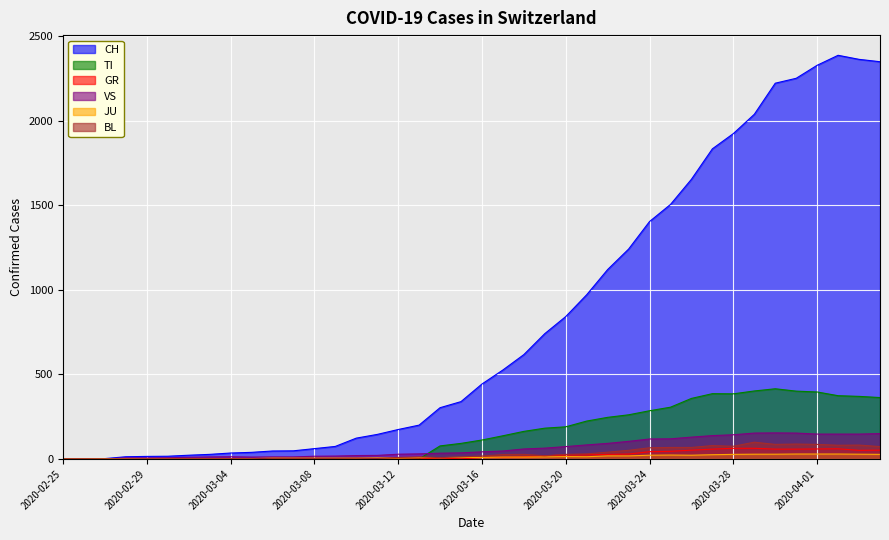

Reading left to right, transcribe all the data shown in this chart.

CH: 0	1	2	13	15	16	22	27	35	39	47	48	61	74	123	145	174	200	303	339	443	526	617	741	842	971	1120	1241	1404	1505	1654	1834	1924	2038	2222	2251	2328	2387	2363	2349
TI: 0	0	0	0	0	0	0	0	0	0	0	0	0	0	0	0	0	0	77	92	112	137	163	182	190	224	246	261	285	306	358	386	385	402	415	401	396	374	370	363
GR: 0	0	0	0	0	0	0	0	0	0	0	0	0	0	0	0	0	0	6	0	9	9	13	18	24	24	27	29	43	45	52	58	63	63	58	58	59	60	51	52
VS: 0	0	0	6	6	7	10	12	13	11	12	12	16	17	20	21	28	30	34	36	42	47	59	64	73	83	92	104	118	119	129	138	143	153	154	153	147	147	147	150
JU: 0	0	1	1	1	1	1	1	1	2	5	5	5	5	5	6	6	8	8	9	9	11	11	12	14	13	18	18	22	23	22	25	27	28	28	29	29	29	28	27
BL: 0	0	0	0	1	1	1	1	1	1	4	4	4	4	5	3	9	12	8	12	17	26	27	19	27	30	40	51	66	68	68	79	75	99	86	88	86	81	82	73